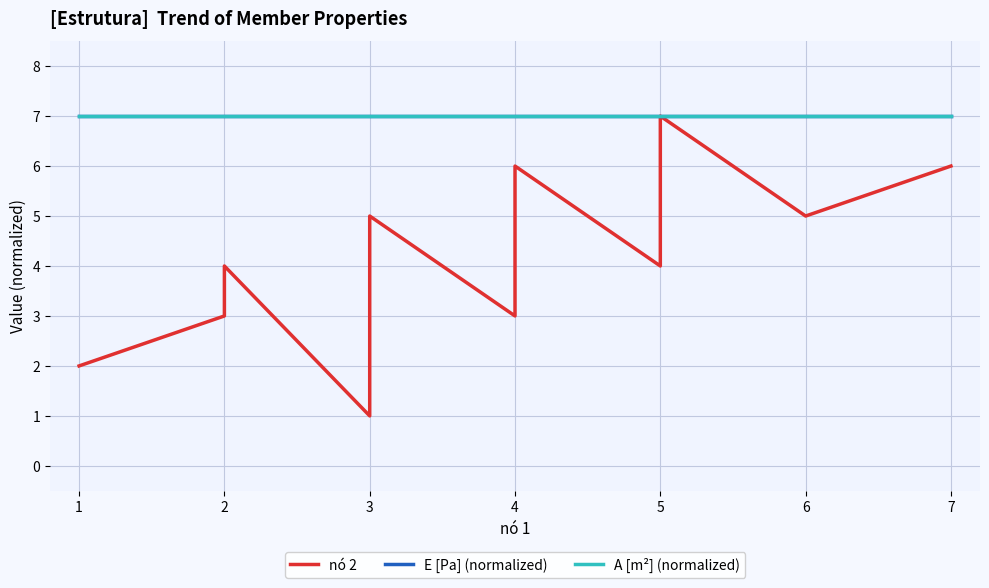

True or false: nó 2 and E [Pa] (normalized) cross at least once.

False